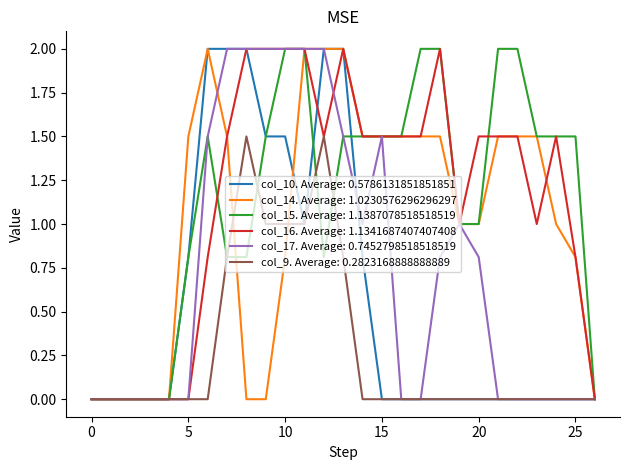

How many categories are shown in the chart?

27